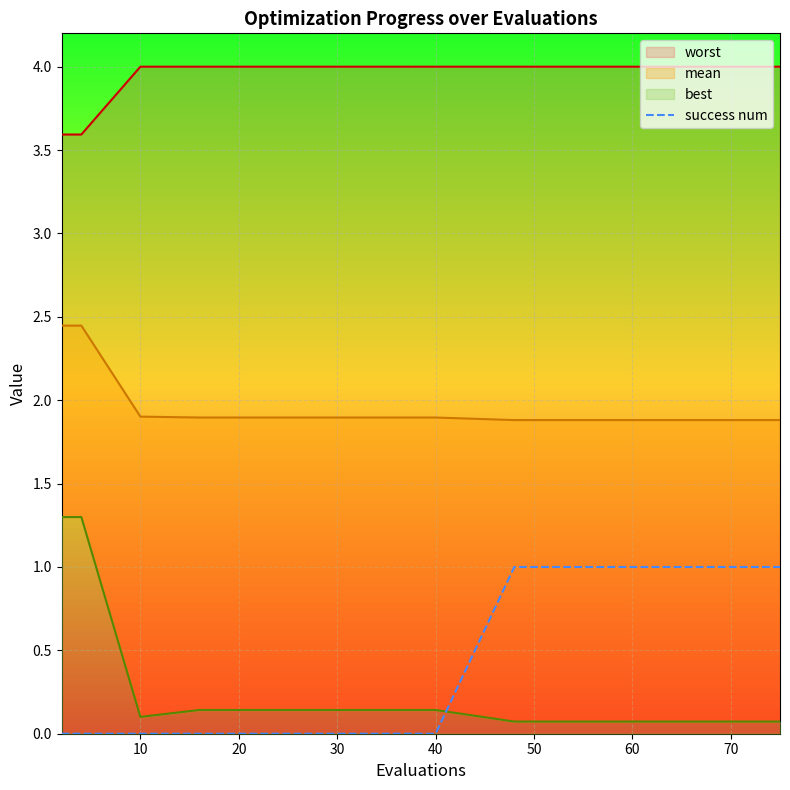

What is the difference between the second highest and second lowest values?

1